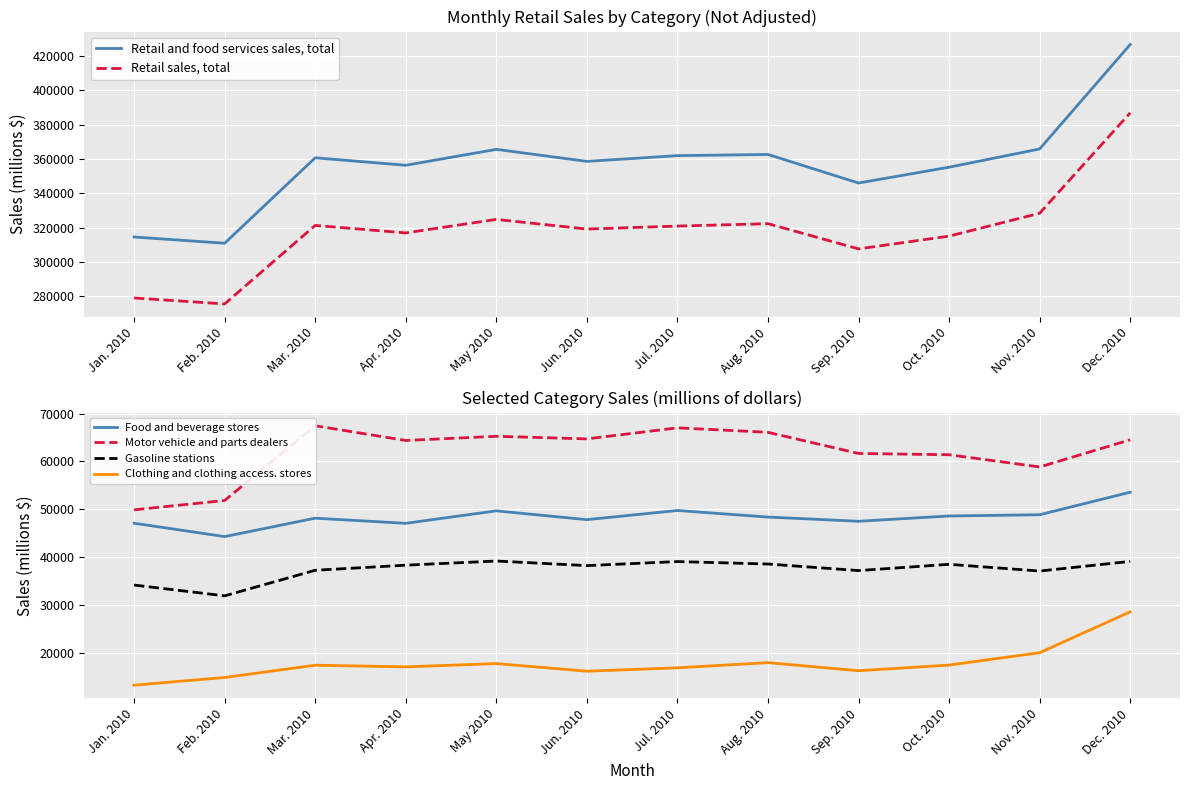

True or false: Retail and food services sales, total and Clothing and clothing access. stores cross at least once.

False